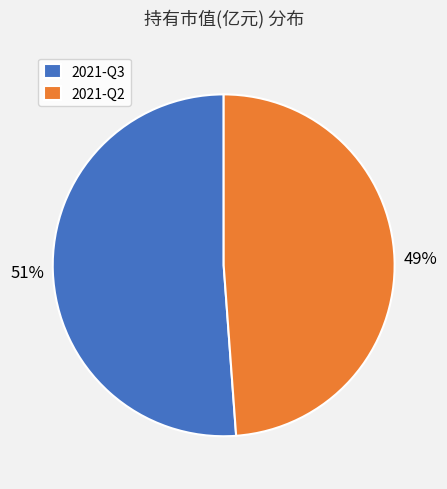

What is the majority slice?

2021-Q3